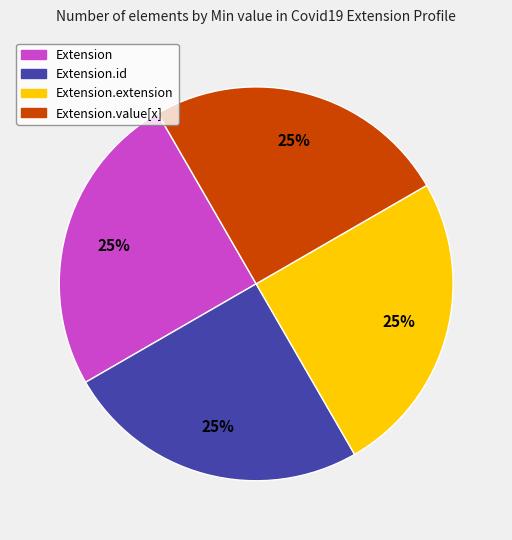

To the nearest percent, what is the average slice percentage?

25%